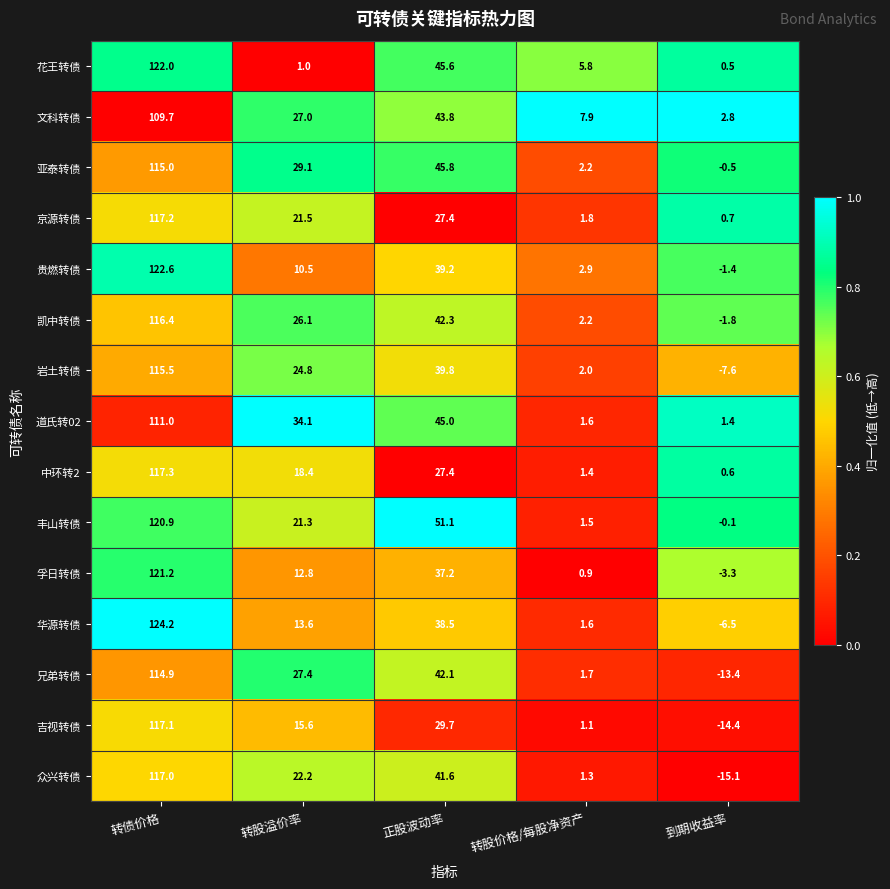

Is it true that 华源转债 equals 2.2 at 转股价格/每股净资产?

False